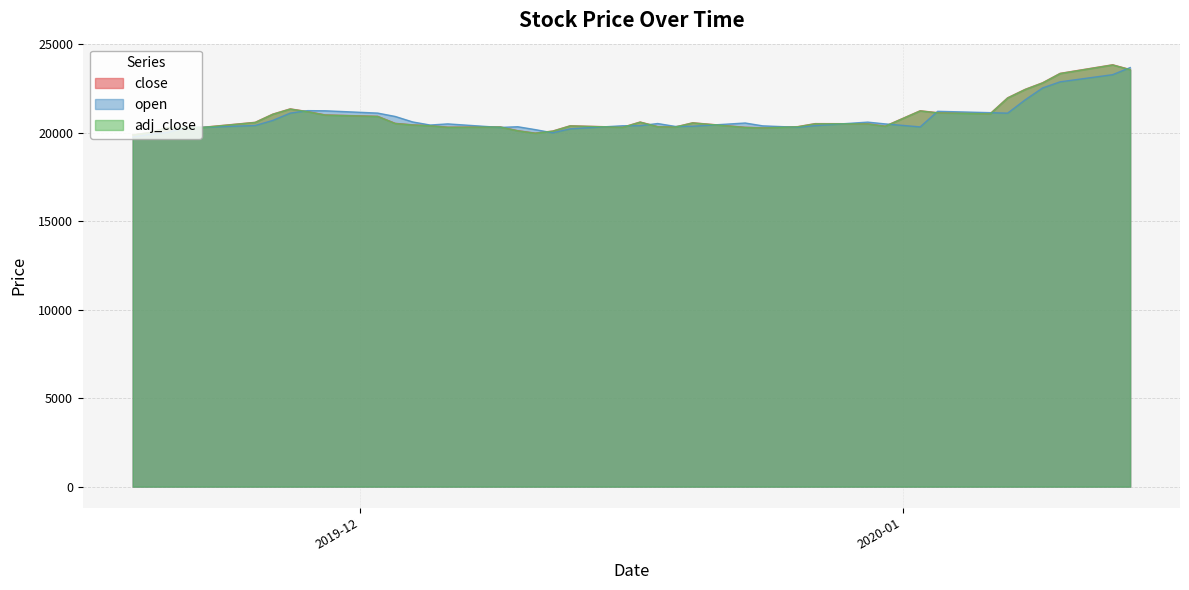

What is the smallest value displayed?

19745.0